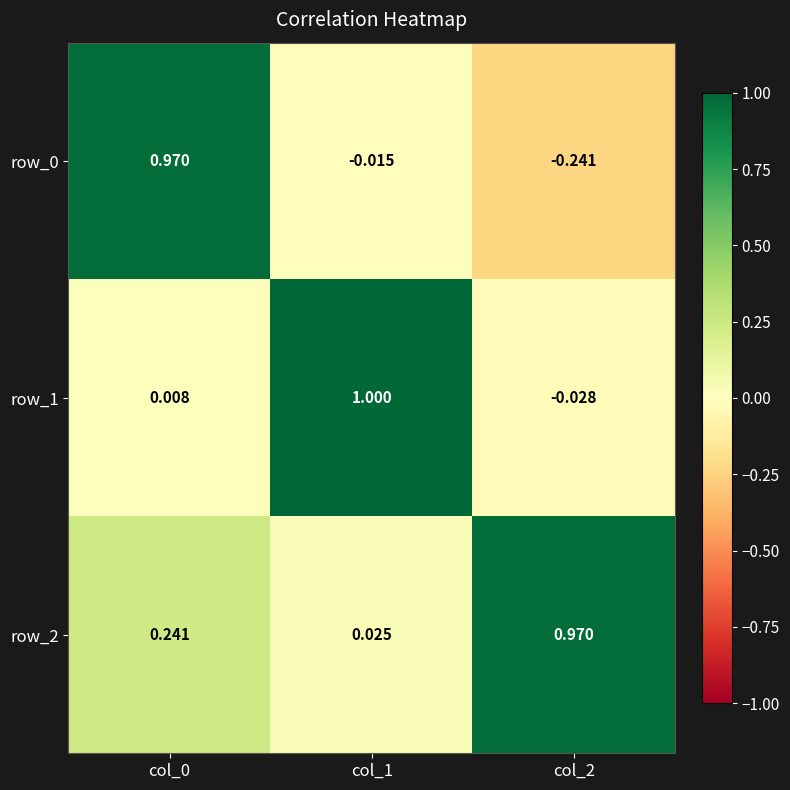

Is the value of row_1 at col_2 greater than the value of row_0 at col_0?

No